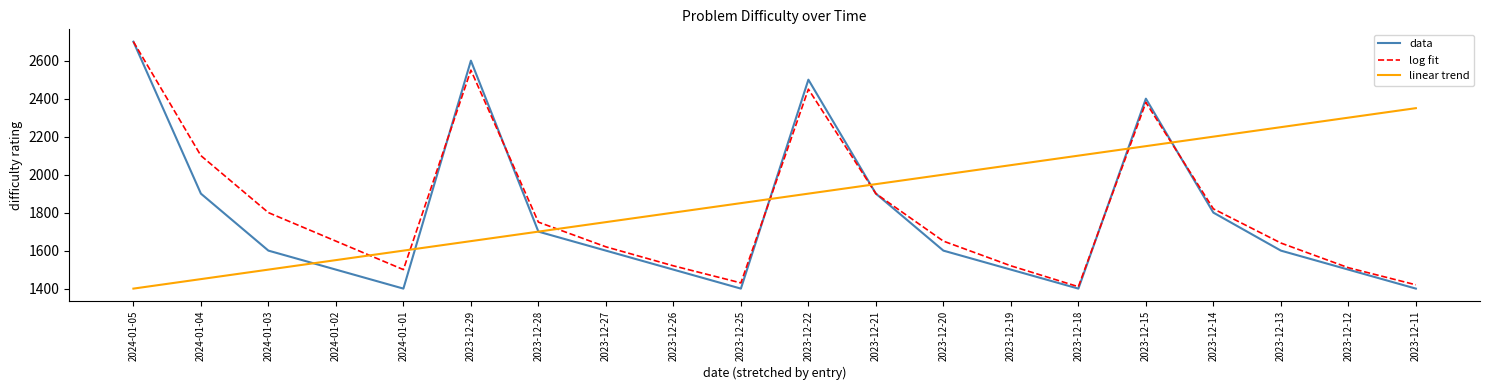

True or false: data and log fit intersect in this chart.

True